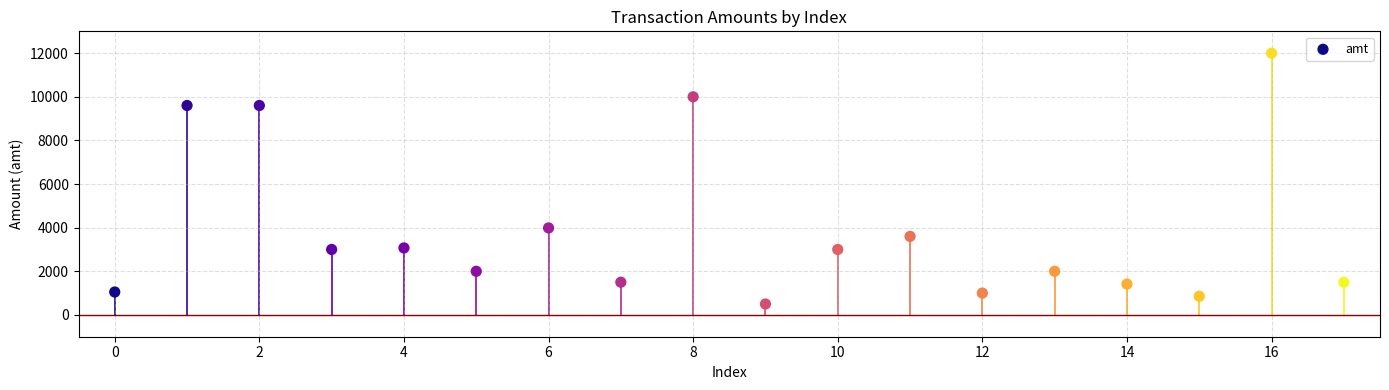

What is the range of Y values (max minus min)?

11500